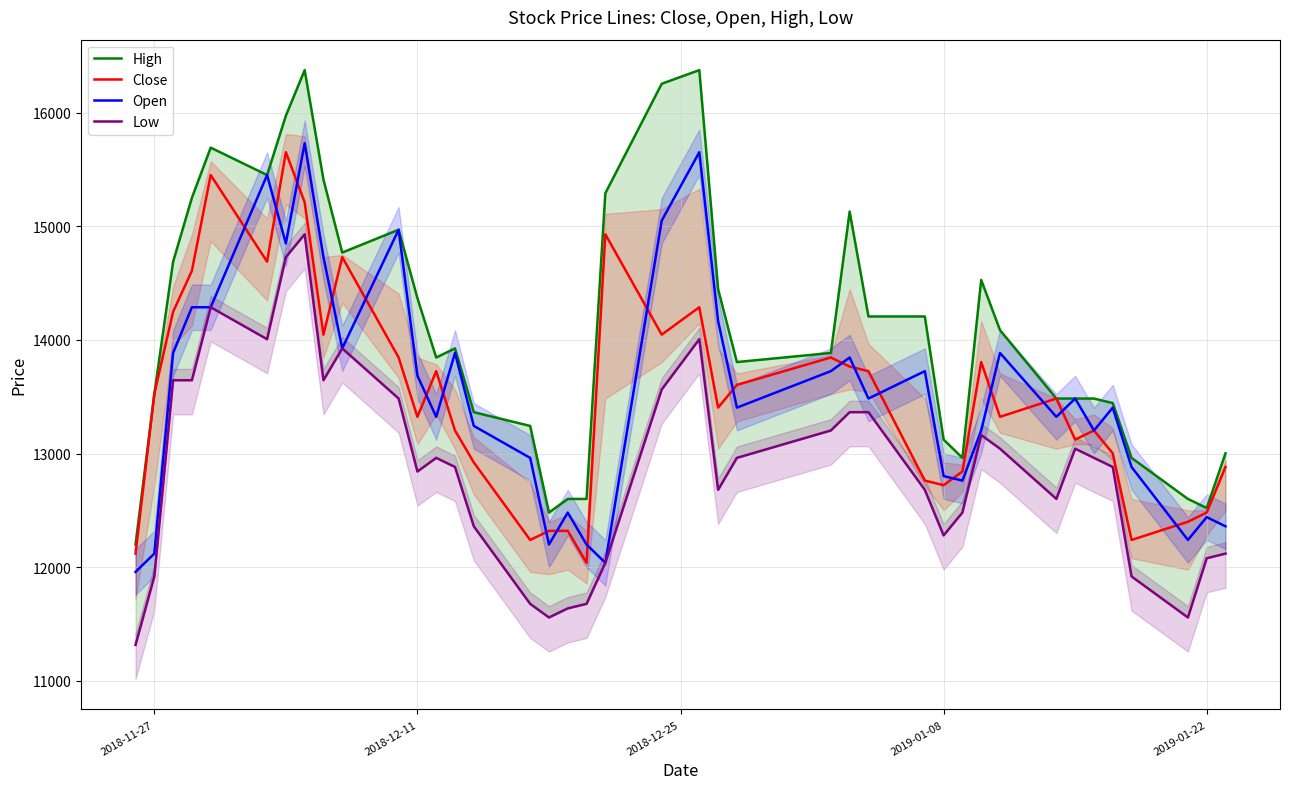

Is this an area chart (filled region under the line)?

No